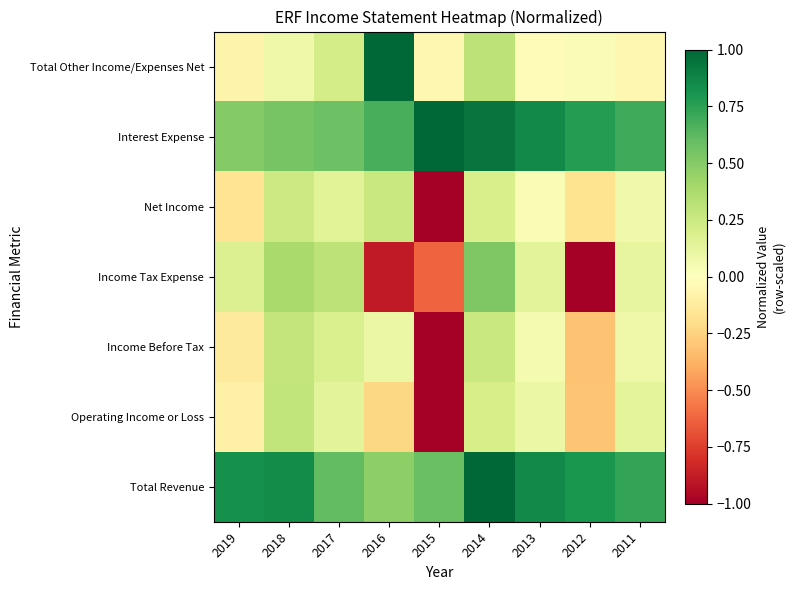

Count the number of data series in this chart.

7